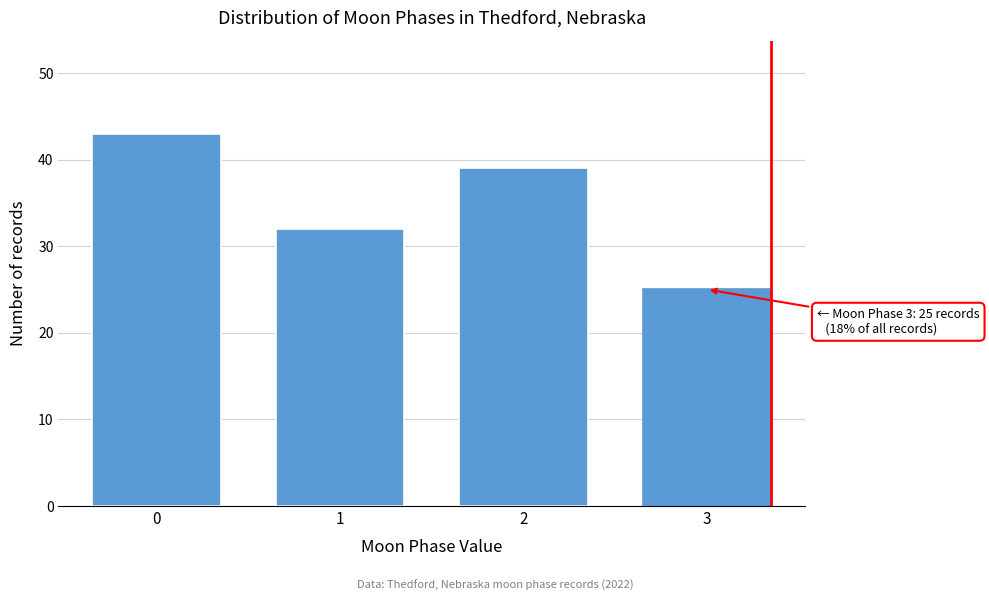

Which range on the x-axis has the tallest bar?

-0.5 to 0.5